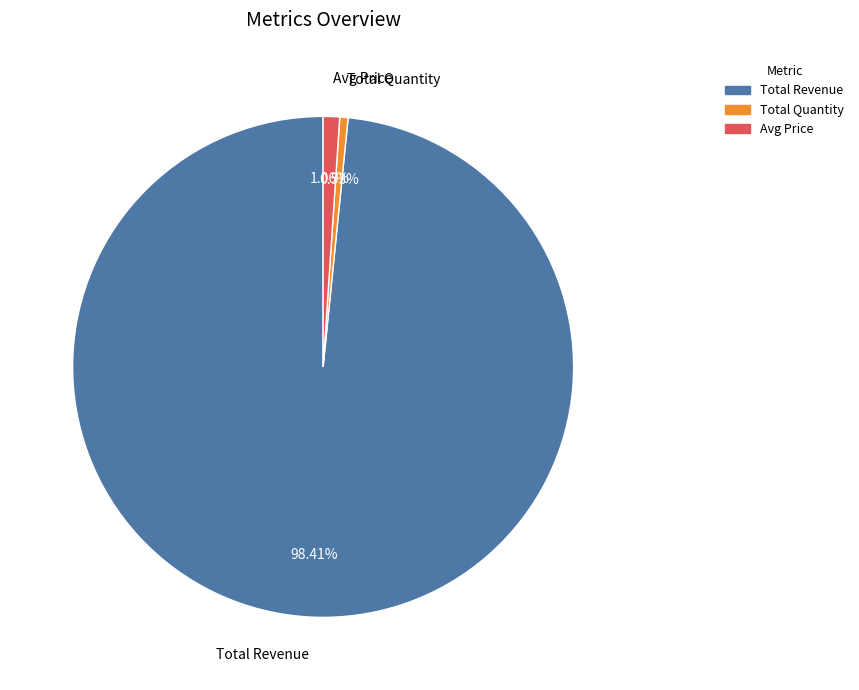

To the nearest percent, what portion does Avg Price represent?

1%